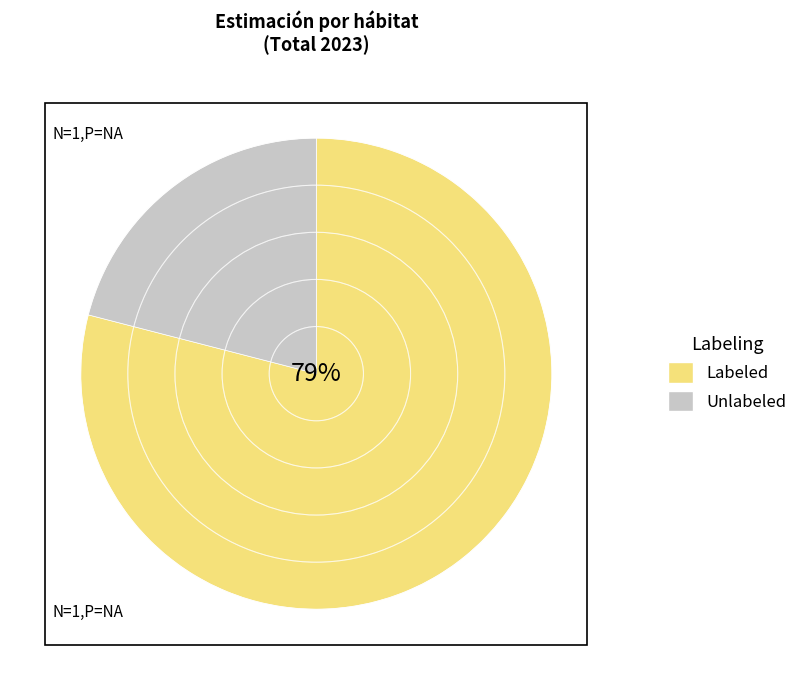

The Labeled slice represents 71% of the pie. True or false?

False